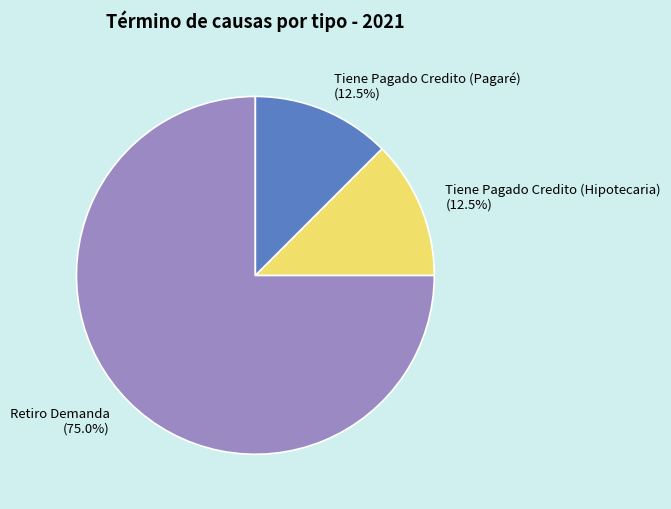

What portion of the pie excludes Tiene Pagado Credito (Pagaré)?

87.5%